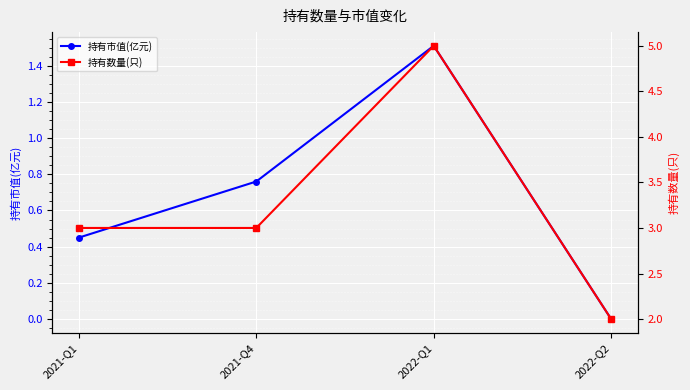

What is the difference between the highest and lowest values at 2021-Q1?

2.5